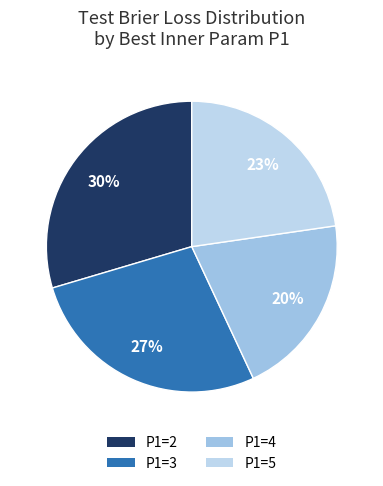

How many segments does this pie chart have?

4